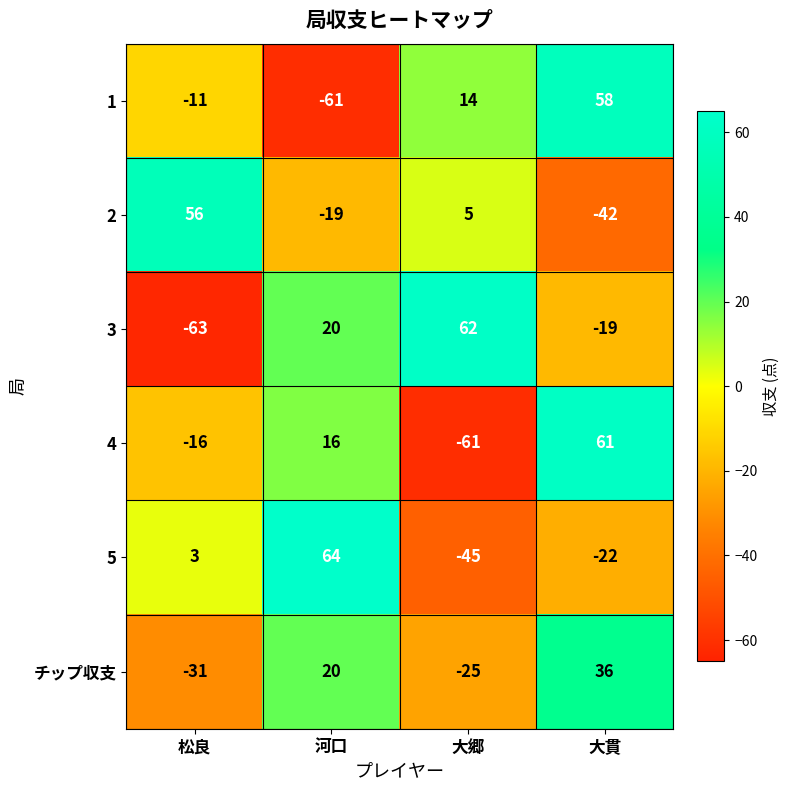

True or false: 4 has a value of -27 at 松良.

False